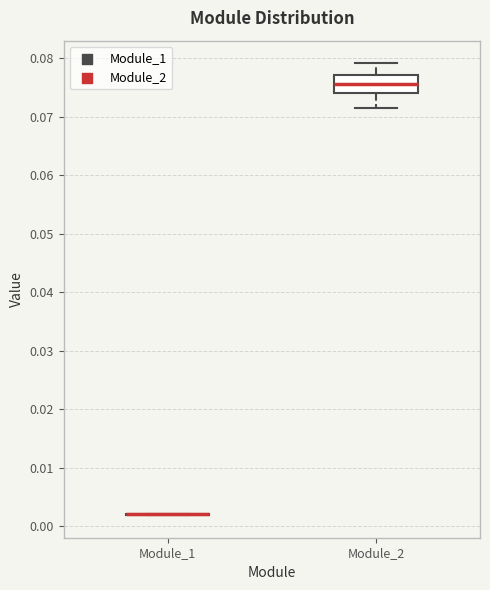

Reading left to right, read every box against the y-axis: the position of its median line, the range the box covers, and the ends of its whiskers. The values are not printed on the chart, so give them approximately, as read against the axis.

Module_1: box collapsed to a line at 0.002, whiskers 0.002 to 0.002
Module_2: median 0.076, box 0.074 to 0.077, whiskers 0.071 to 0.079